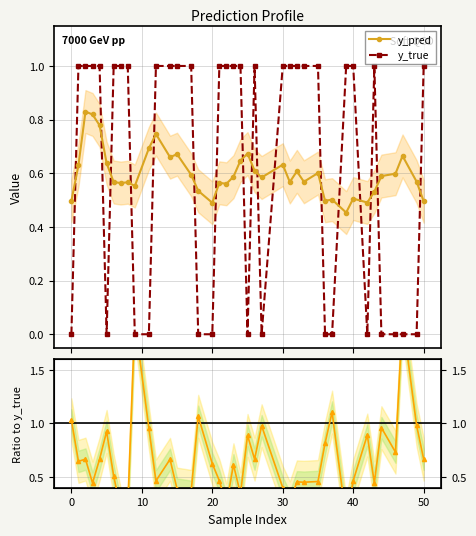

True or false: y_true has more than 0 interior local peaks.

True